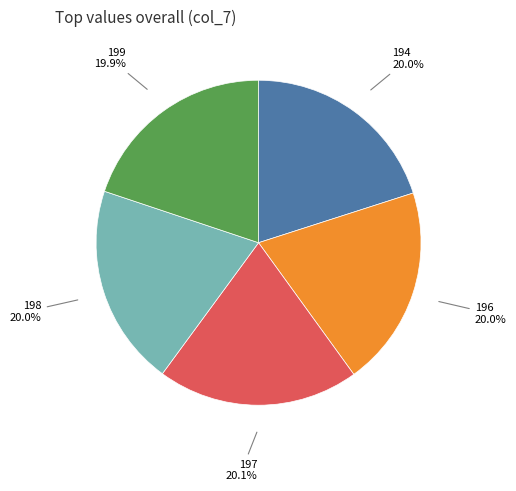

What is the ratio of the value at 198 to the value at 196?

1.0